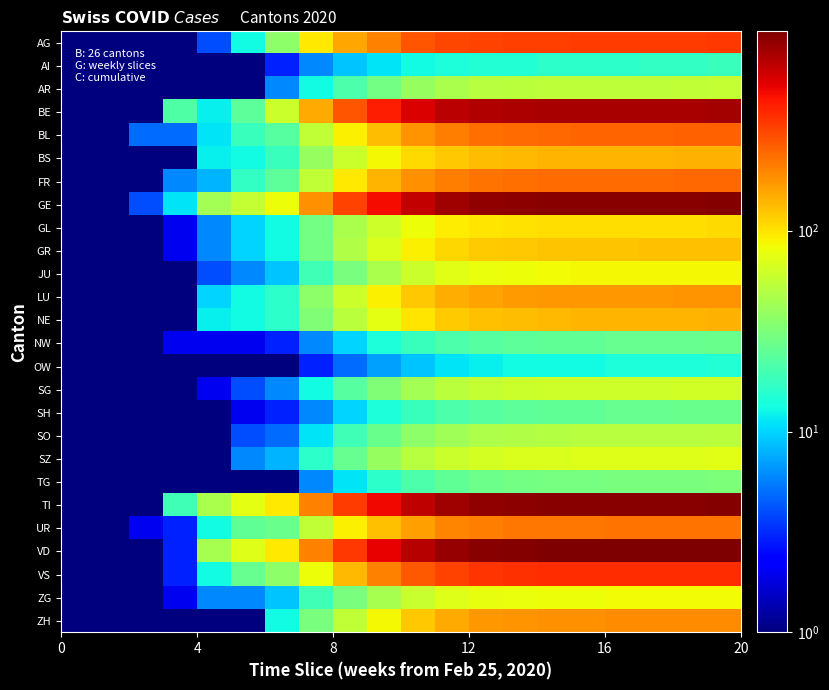

How many series are shown in this chart?

26